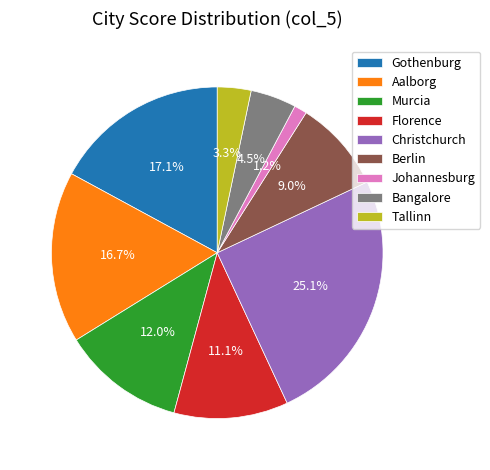

To the nearest percent, what is the average slice percentage?

11%